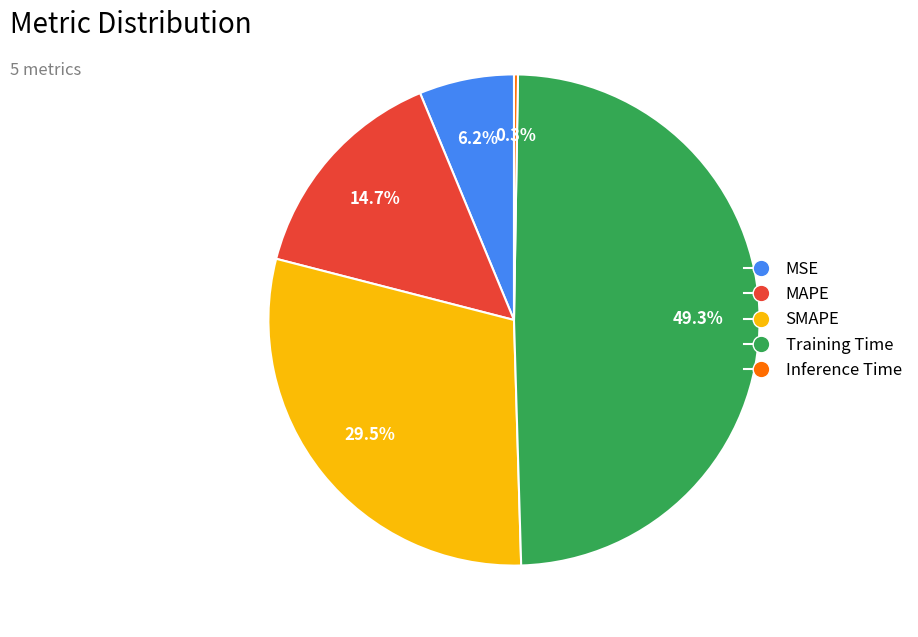

How much of the chart is everything except MAPE?

85.3%